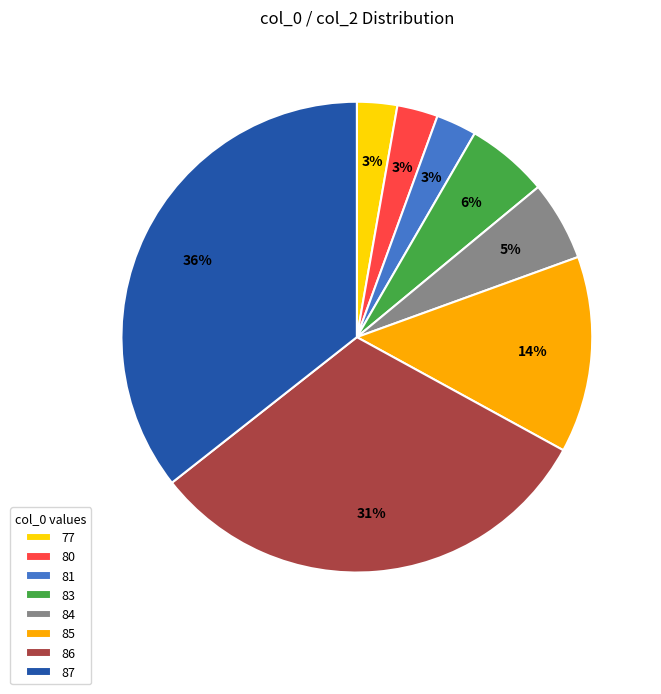

Is there any slice that represents more than half of the pie?

No